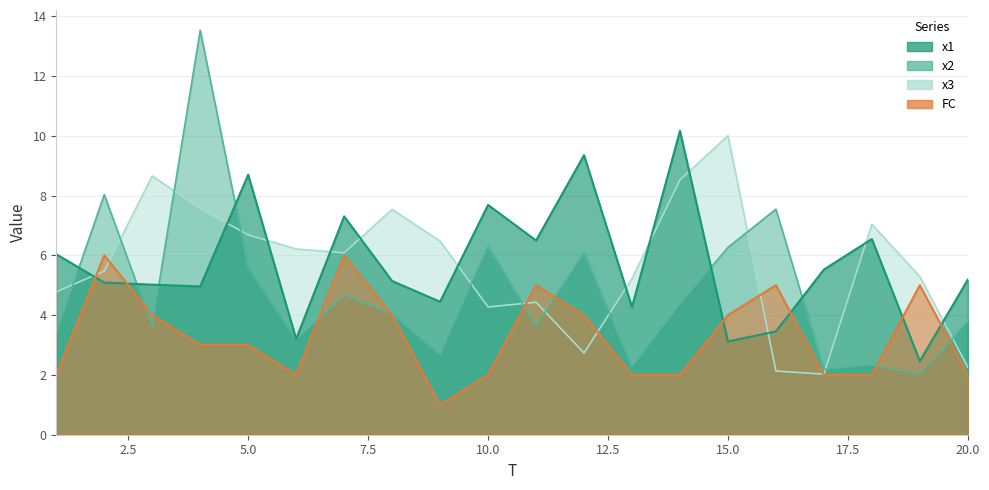

Does the chart display data point markers on the line(s)?

No